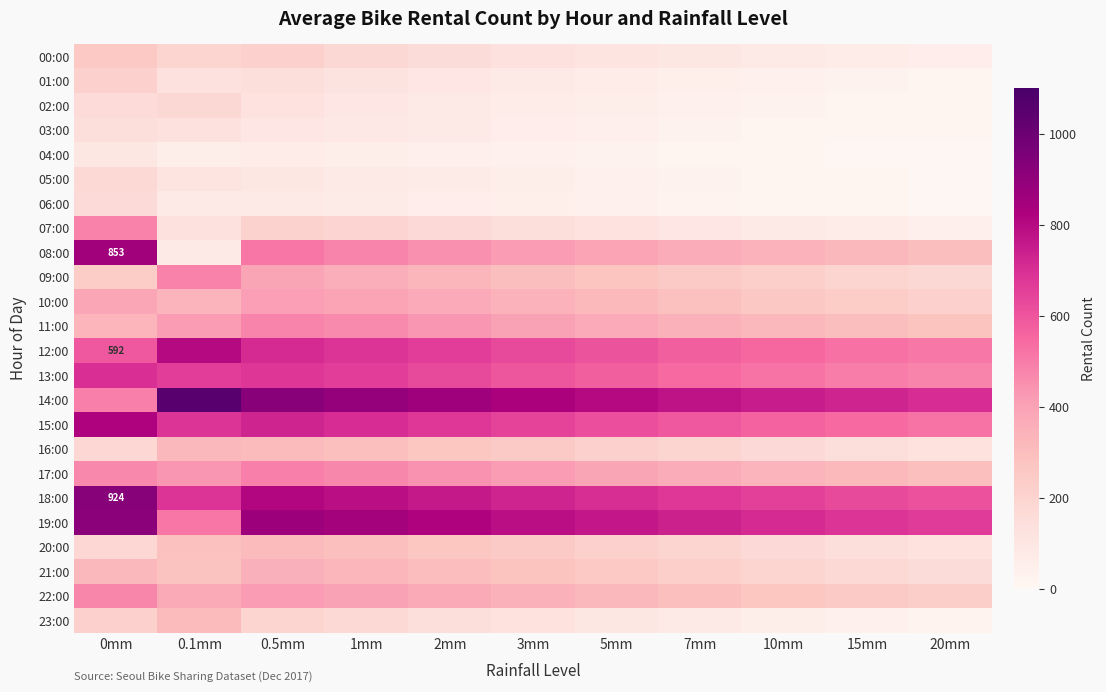

The value of 02:00 at 0.5mm is 122. True or false?

True